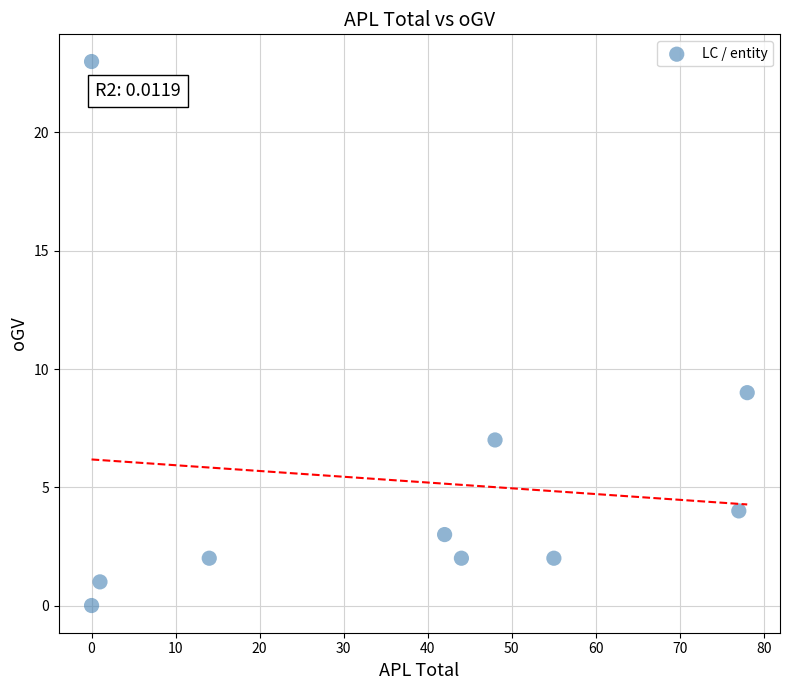

What Y value in the scatter plot is closest to 11?

9